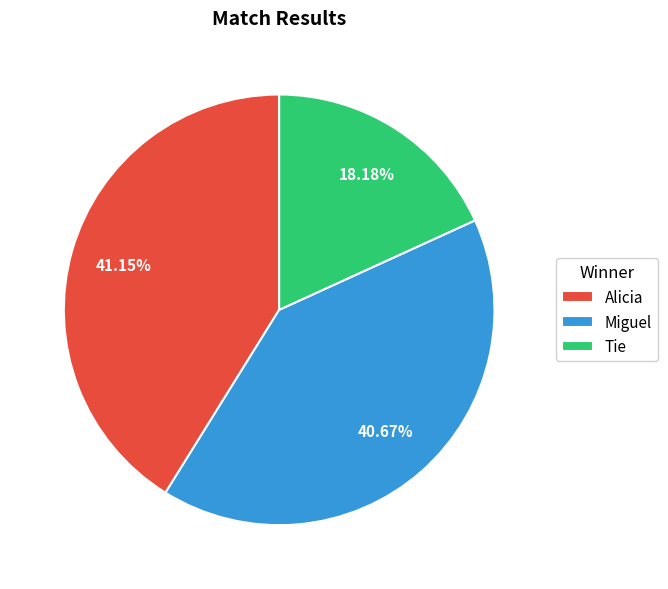

To the nearest percent, what is the difference between the largest and smallest slice percentages?

23%